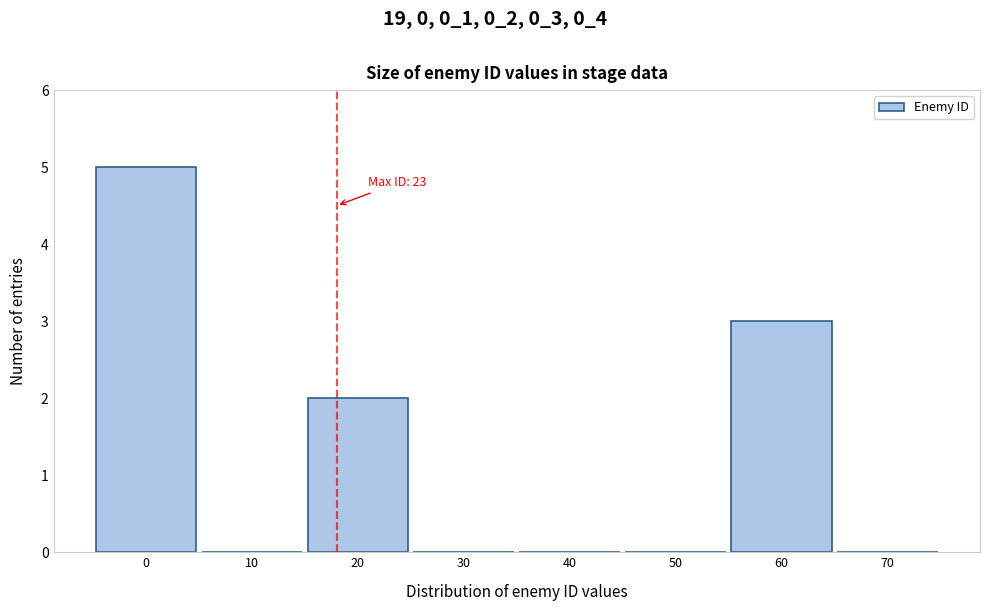

Reading left to right, list all the values displayed in this chart.

0=5	10=0	20=2	30=0	40=0	50=0	60=3	70=0